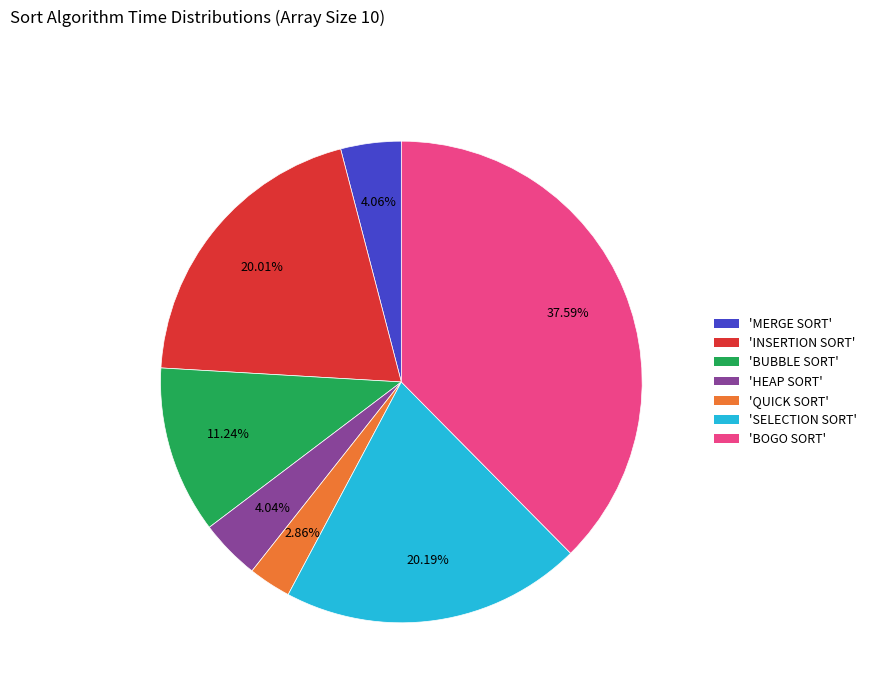

Is there a majority slice in this chart?

No